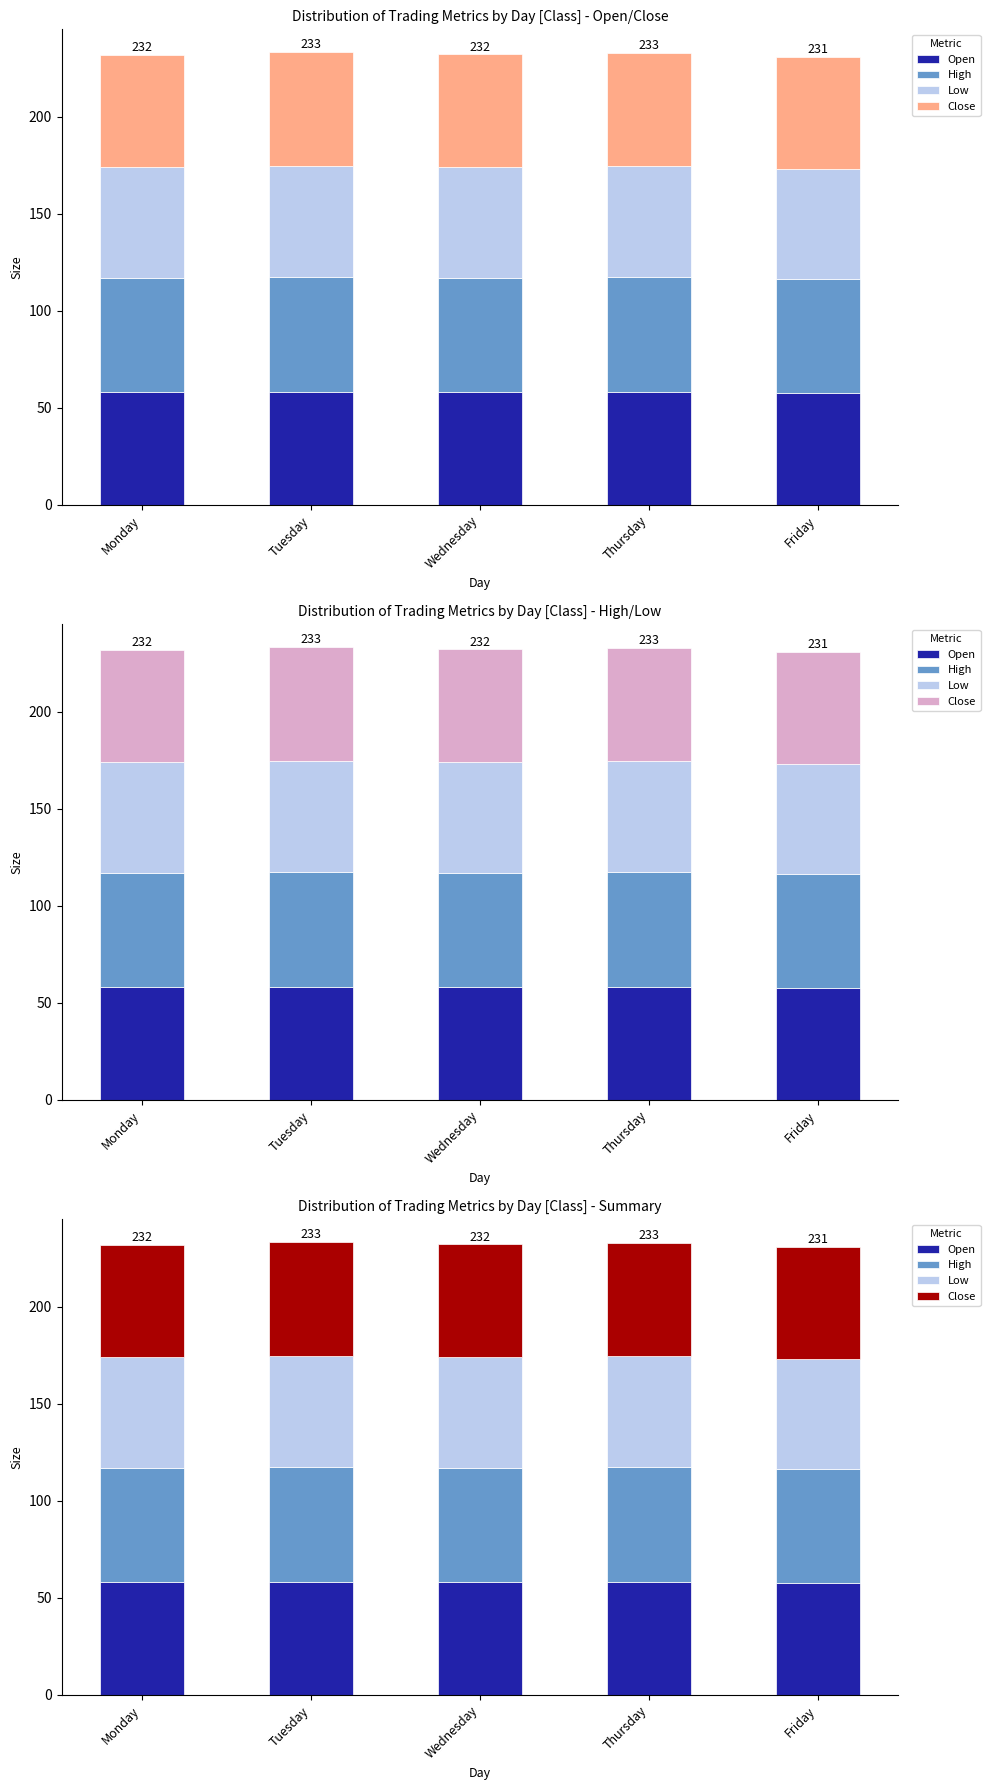

What is the highest value of the High series?

59.2